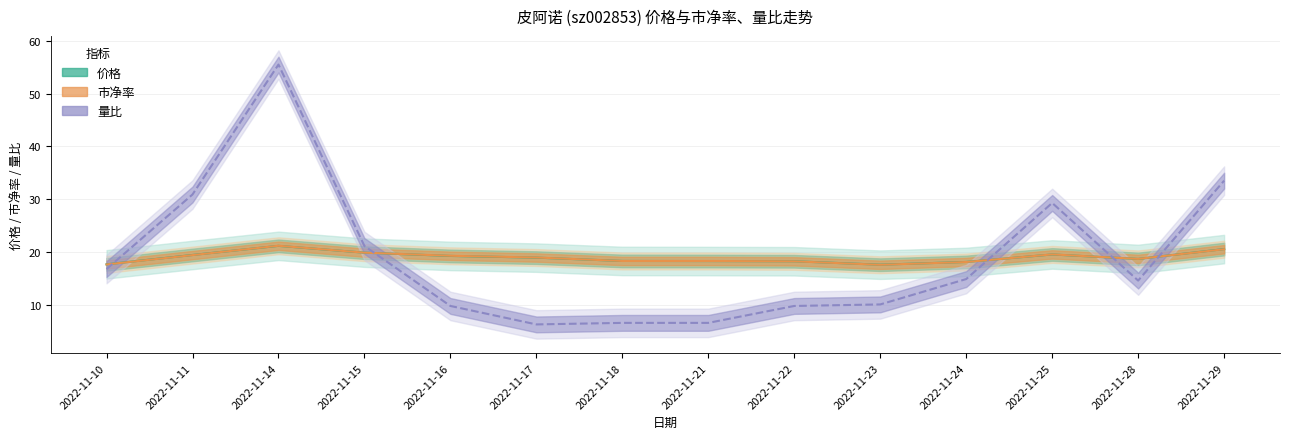

Which series has the largest range (max minus min)?

量比